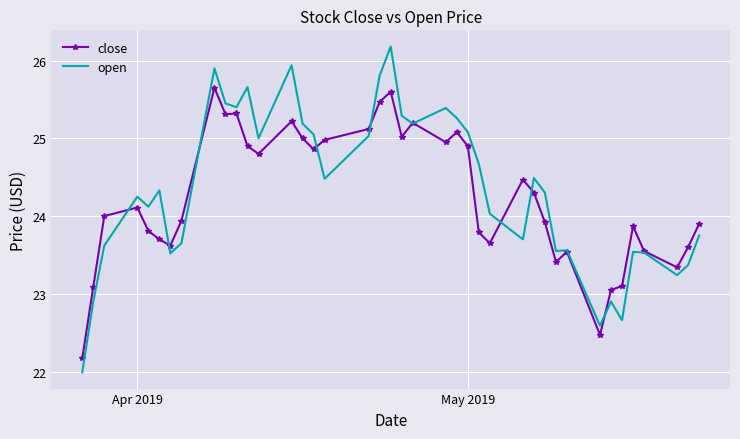

Rank the series by their maximum value, from lowest to highest.

close, open